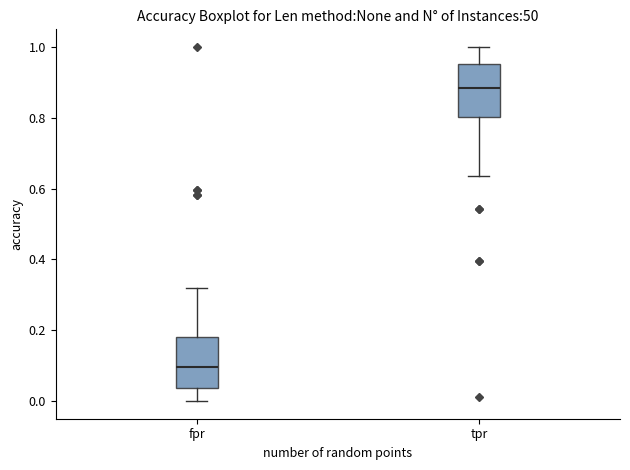

Reading left to right, read every box against the y-axis: the position of its median line, the range the box covers, and the ends of its whiskers. The values are not printed on the chart, so give them approximately, as read against the axis.

fpr: median 0.10, box 0.04 to 0.18, whiskers 0.00 to 0.32
tpr: median 0.88, box 0.80 to 0.96, whiskers 0.64 to 1.00